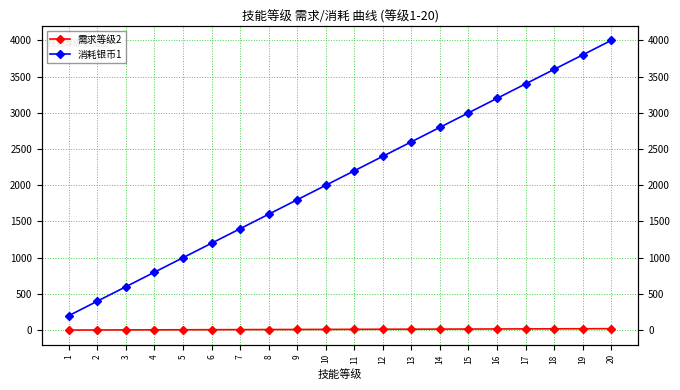

The value of 需求等级2 at 6 is 6. True or false?

True